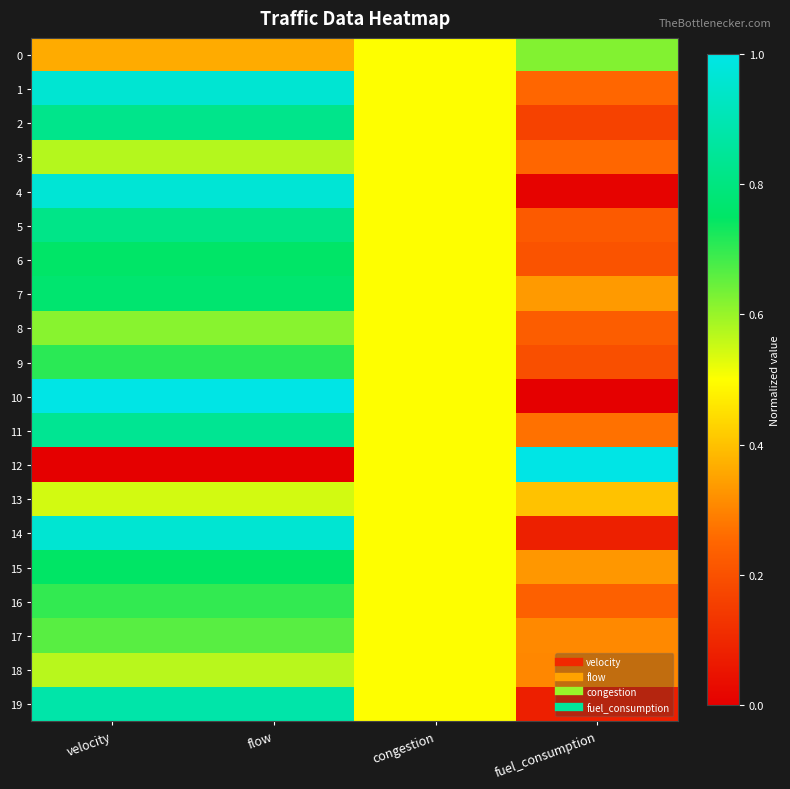

Between flow and velocity, which is larger?

flow